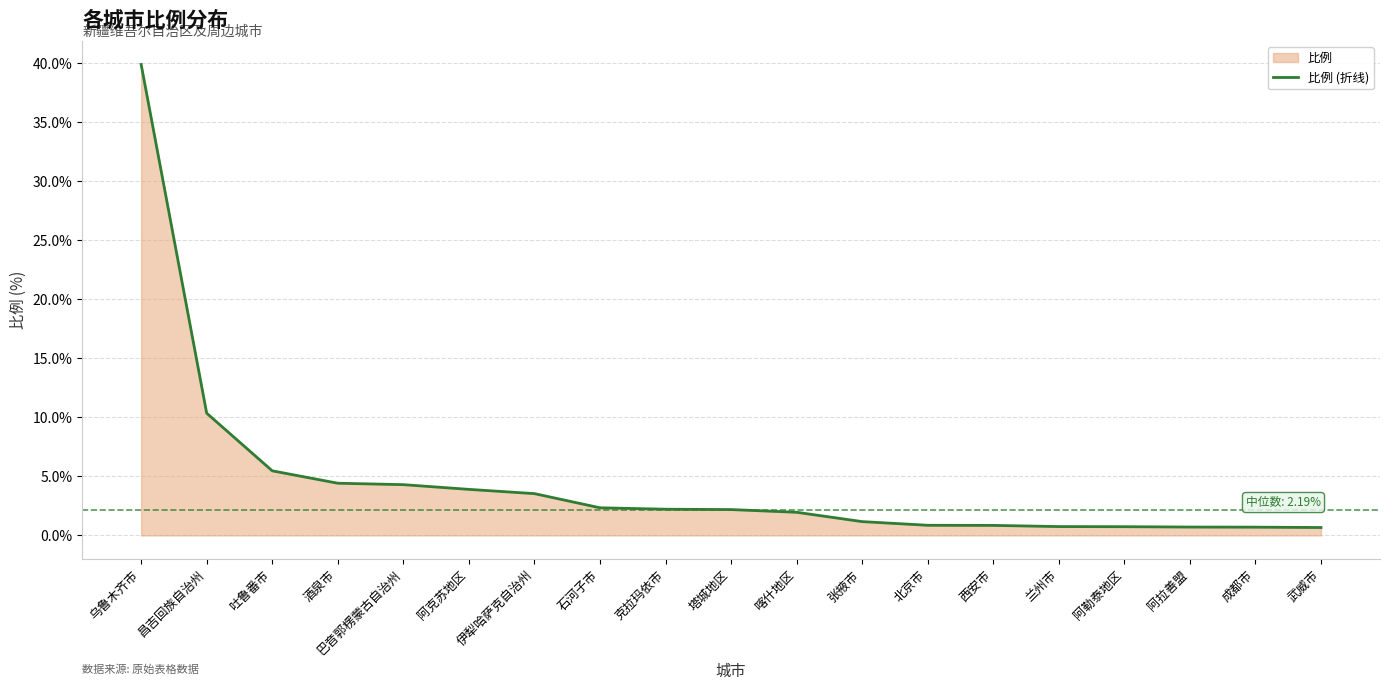

What is the change in value from 吐鲁番市 to 巴音郭楞蒙古自治州?

-1.2